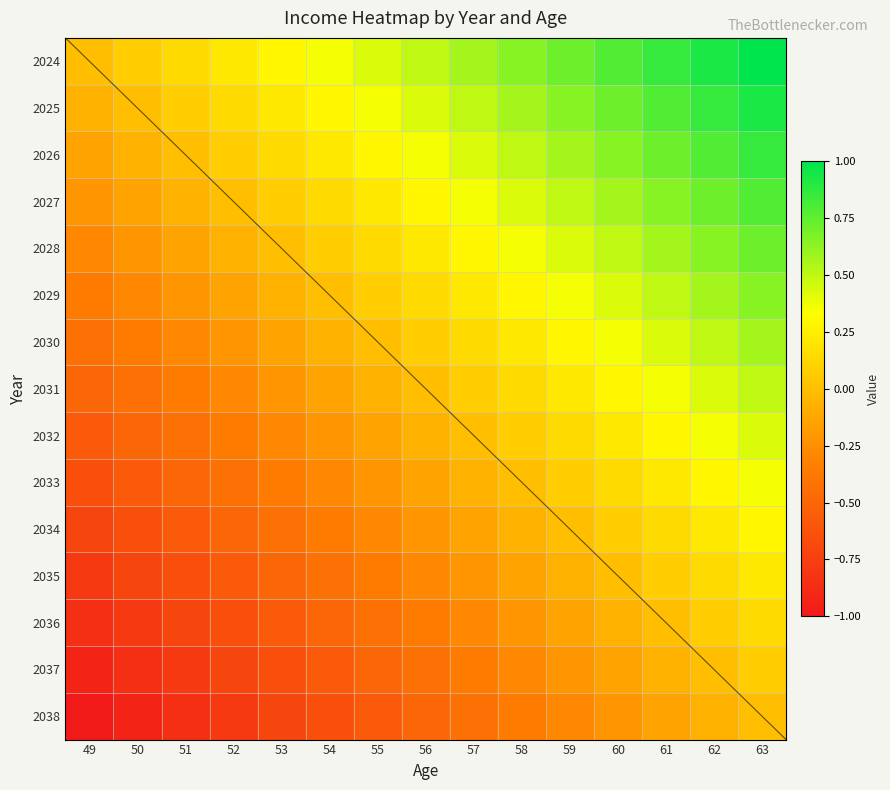

What is the average value of the 2027 series?

0.3